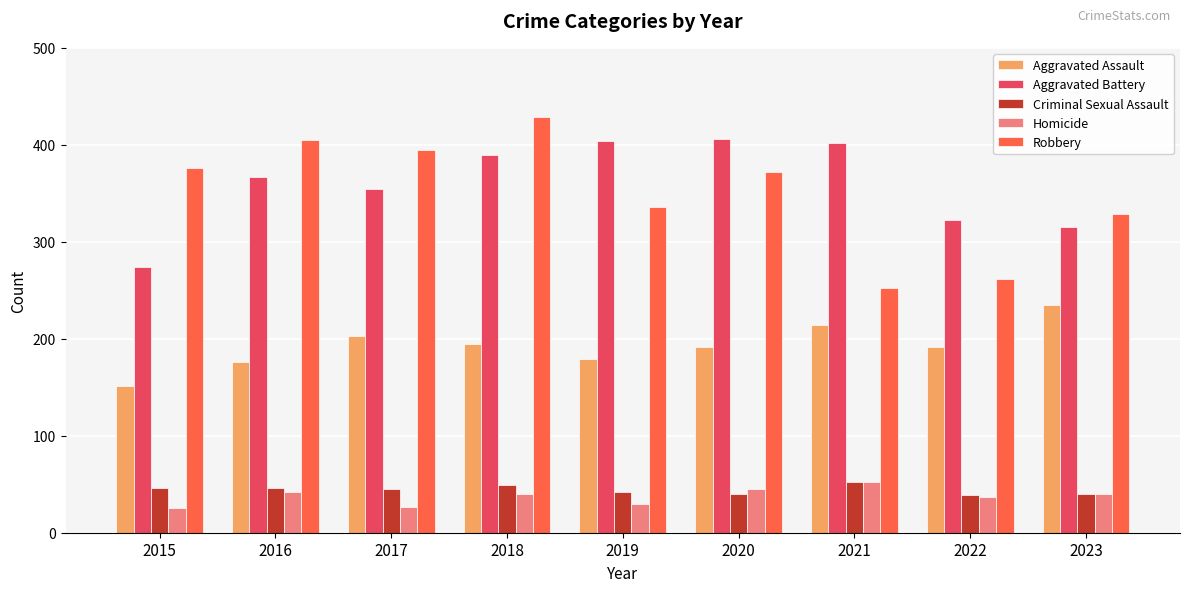

Count the number of categories in the chart.

9